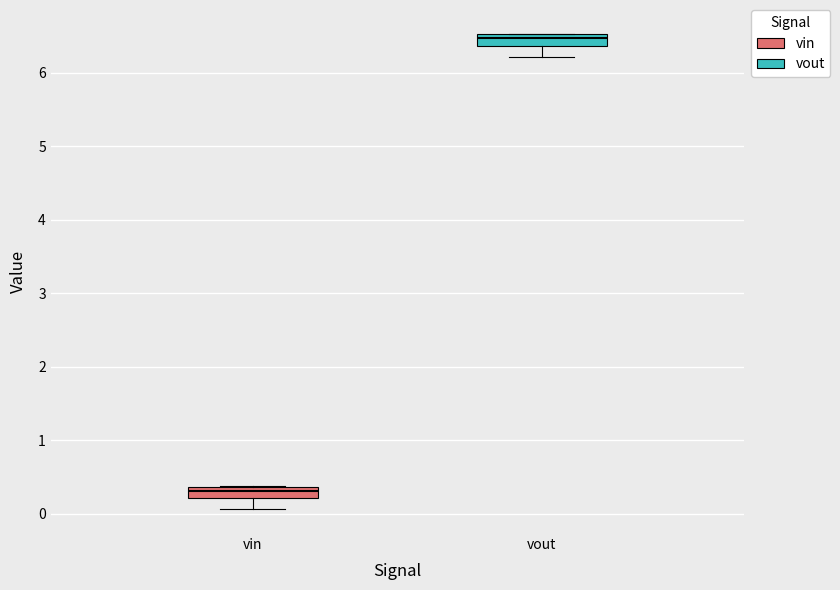

Reading left to right, read every box against the y-axis: the position of its median line, the range the box covers, and the ends of its whiskers. The values are not printed on the chart, so give them approximately, as read against the axis.

vin: median 0.3, box 0.2 to 0.4, whiskers 0.1 to 0.4
vout: median 6.5 (just below the box's upper edge), box 6.4 to 6.5, whiskers 6.2 to 6.5